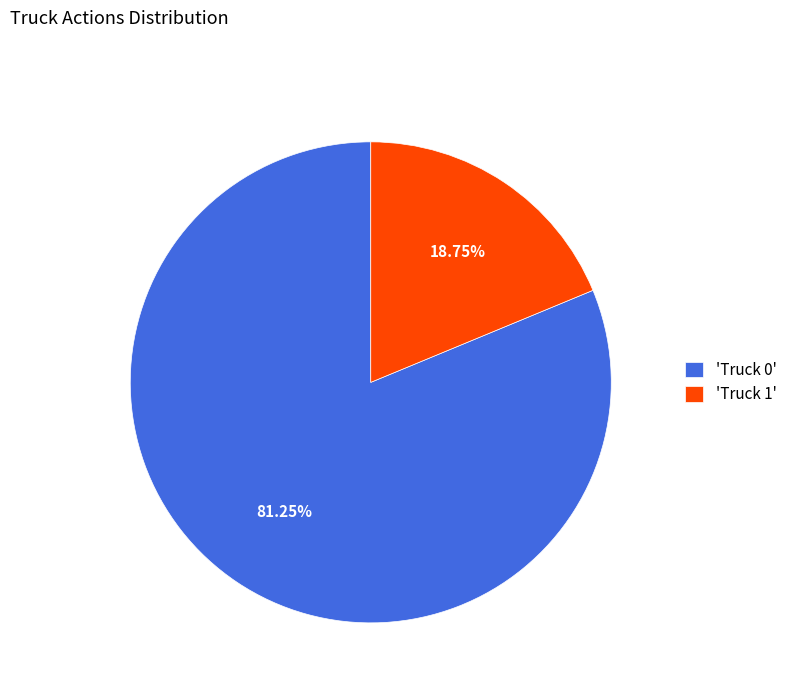

Rank the categories by value from lowest to highest.

'Truck 1', 'Truck 0'